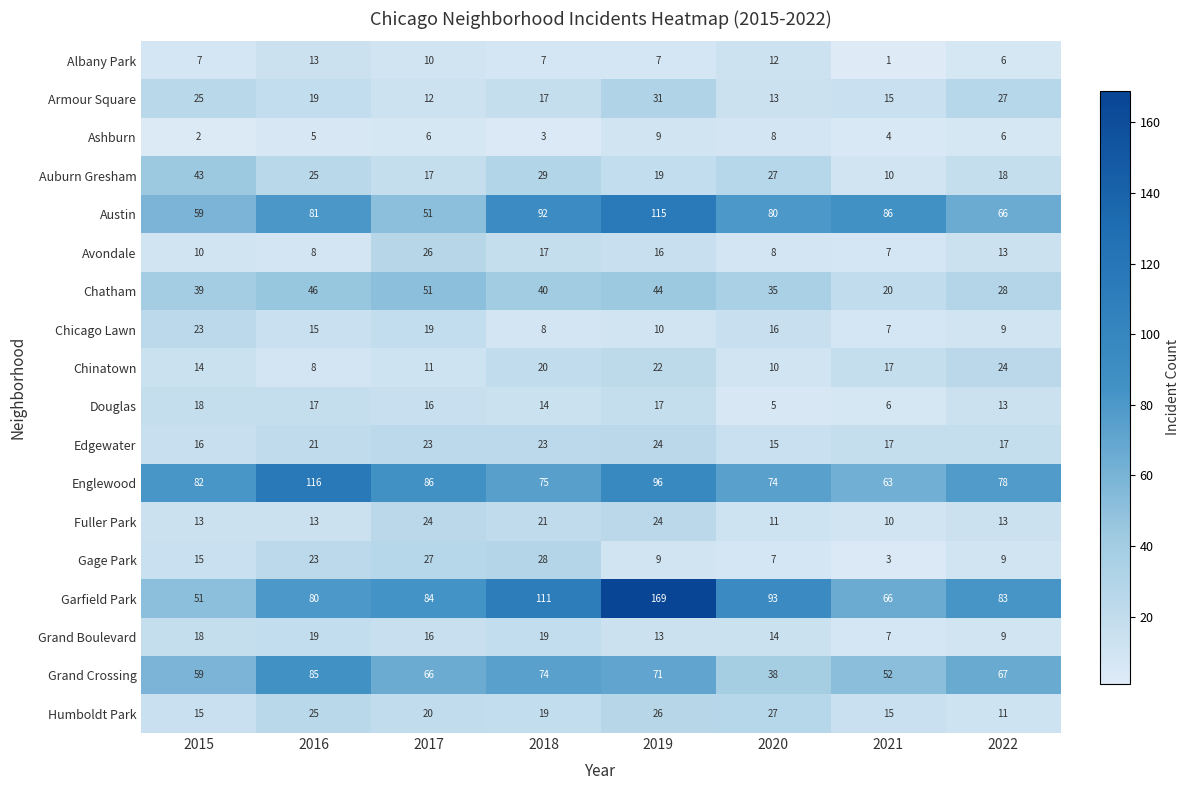

The Gage Park series shows 3 at 2021. True or false?

True